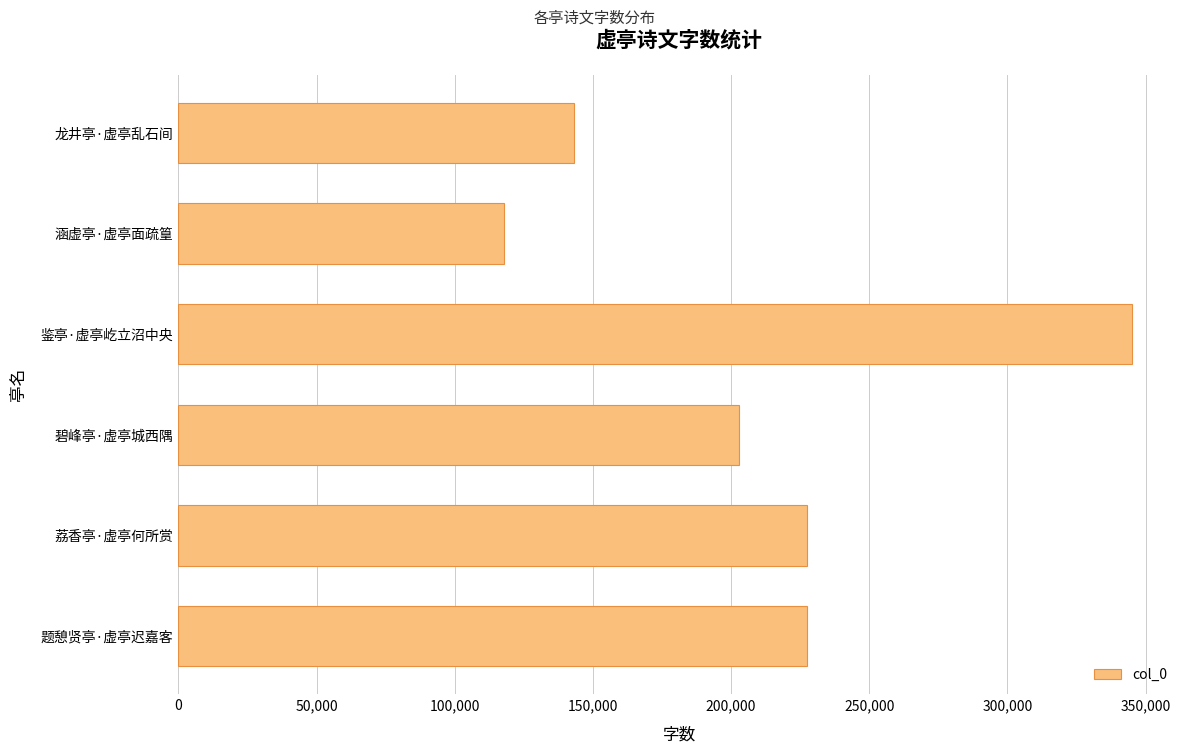

At which category does the chart reach its peak across all series?

鉴亭·虚亭屹立沼中央